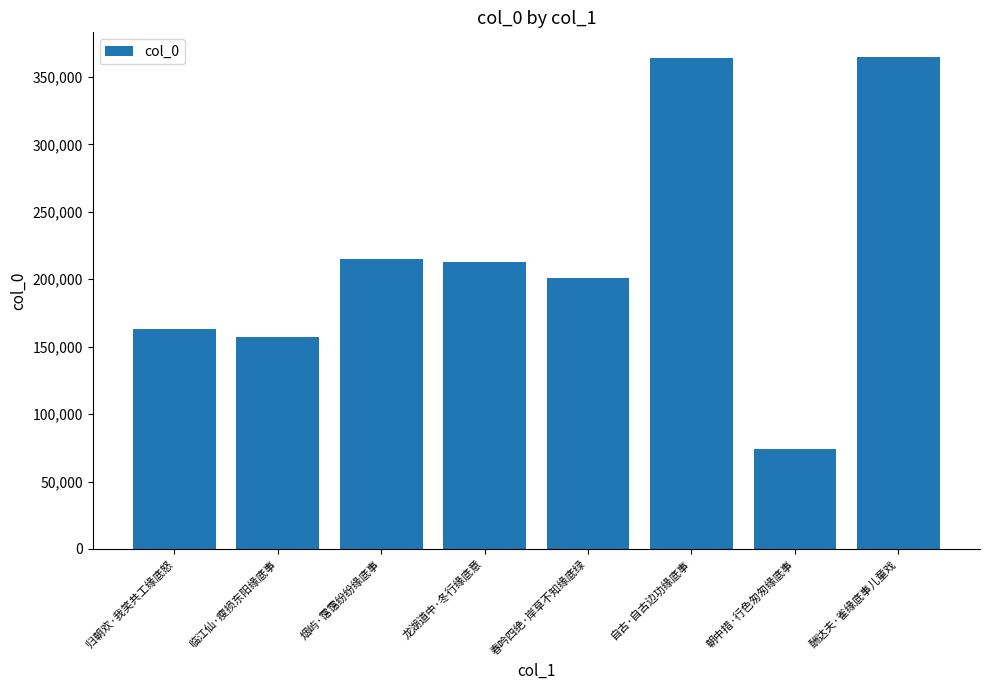

Read the value at 自古·自古边功缘底事, to the nearest 10.

364060